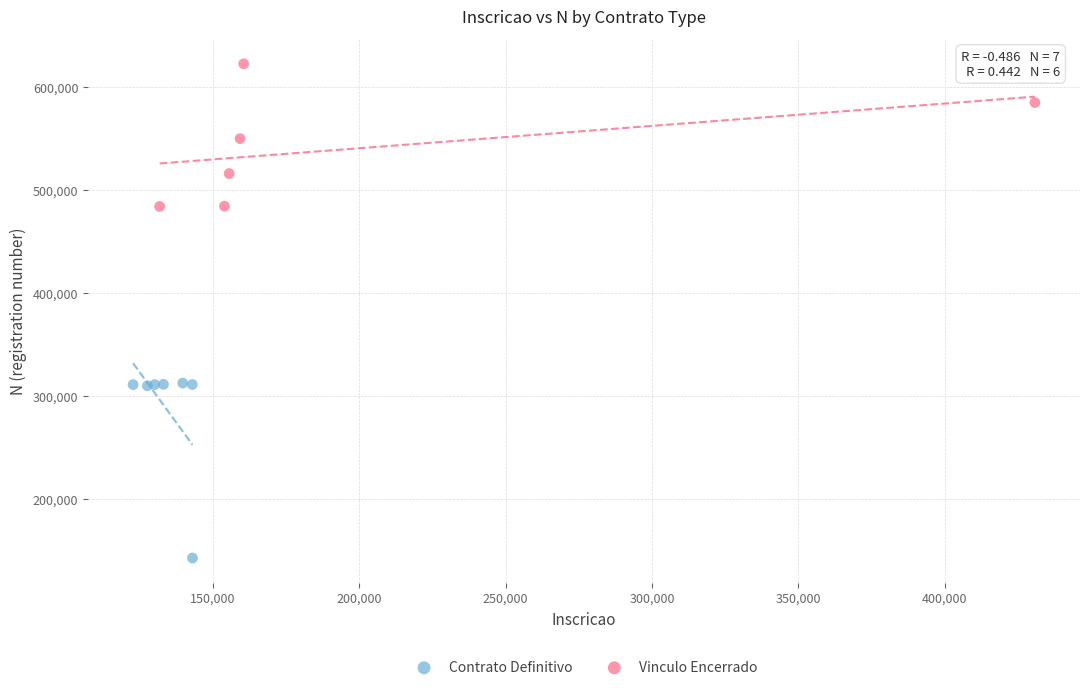

Which series contains the highest Y value?

Vinculo Encerrado